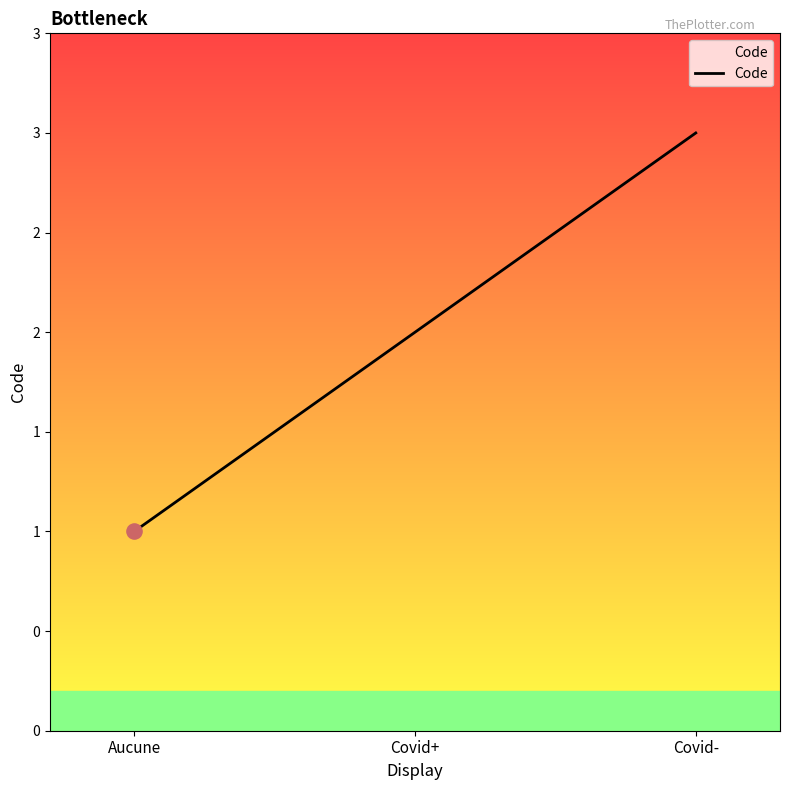

Between Aucune and Covid-, which is larger?

Covid-